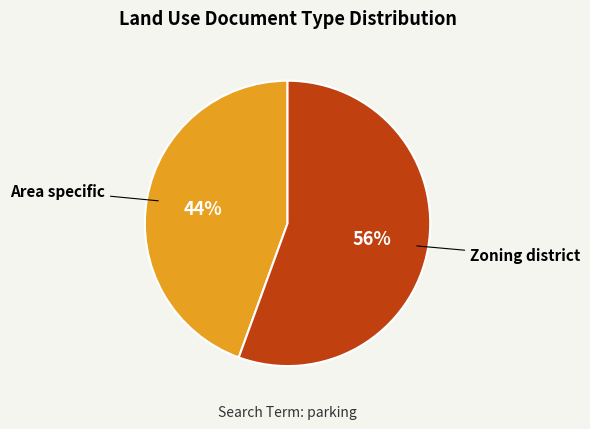

True or false: Zoning district accounts for 67% of the total.

False